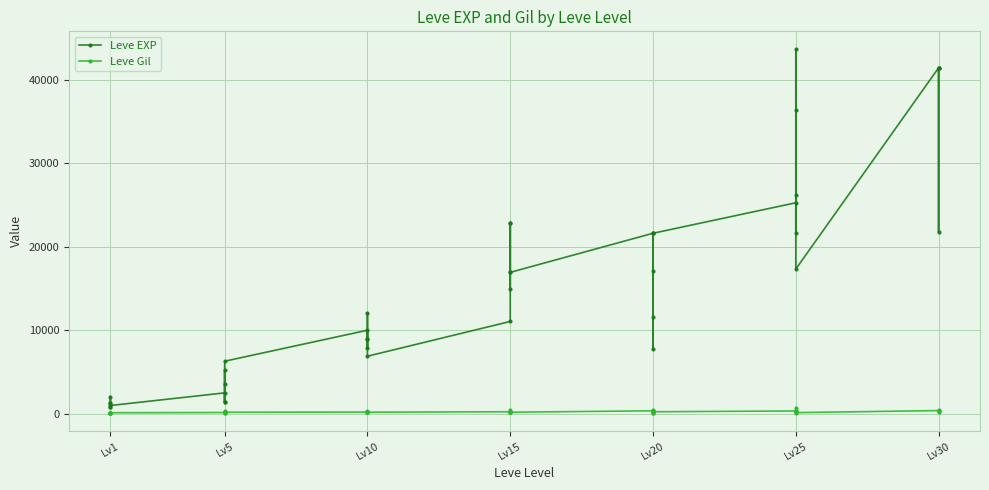

At Lv1, list the series in order from smallest to largest.

Leve Gil, Leve EXP